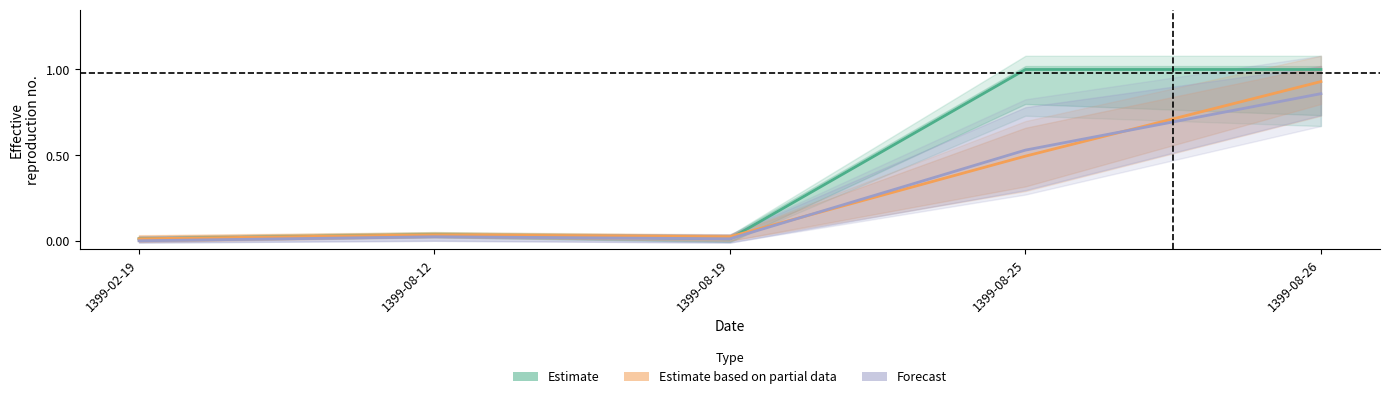

Reading right to left, list all the values displayed in this chart.

Estimate: 1399-08-26=1.0	1399-08-25=1.0	1399-08-19=0.0	1399-08-12=0.0	1399-02-19=0.0
Estimate based on partial data: 1399-08-26=0.9	1399-08-25=0.5	1399-08-19=0.0	1399-08-12=0.0	1399-02-19=0.0
Forecast: 1399-08-26=0.9	1399-08-25=0.5	1399-08-19=0.0	1399-08-12=0.0	1399-02-19=0.0